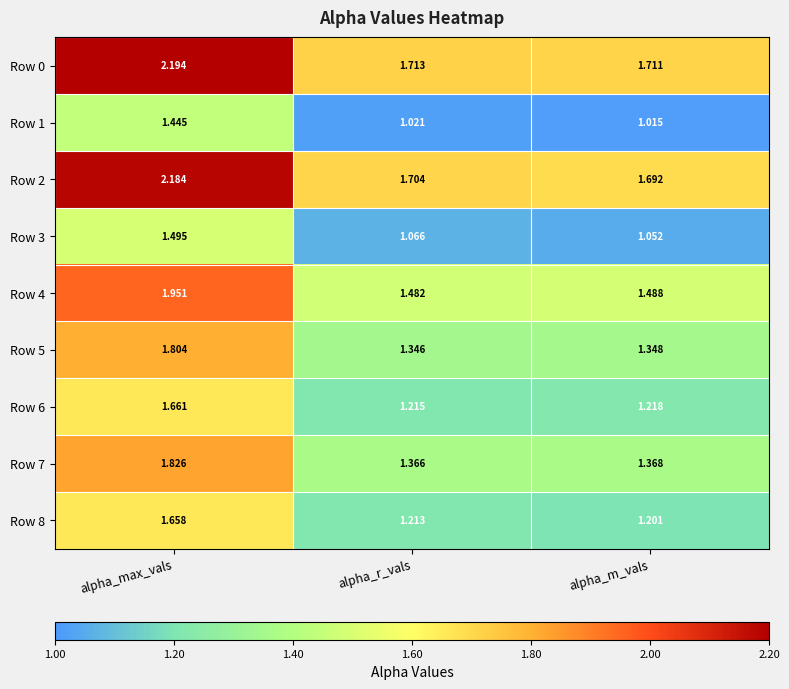

Is the value of Row 3 at alpha_m_vals greater than the value of Row 4 at alpha_r_vals?

No